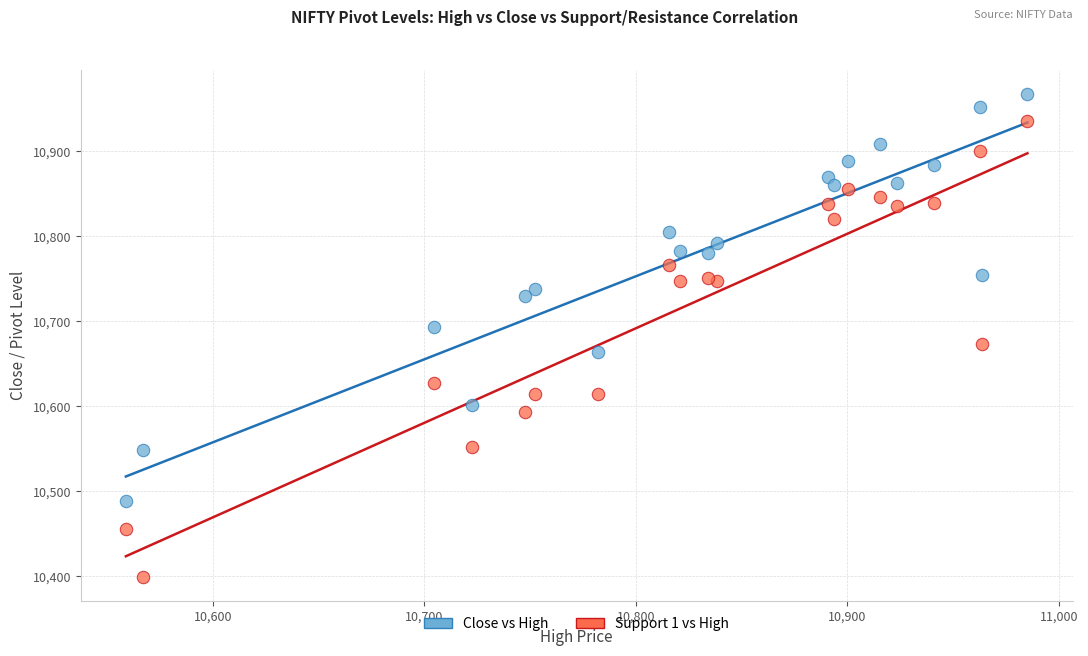

Which series contains the lowest Y value?

Support 1 vs High